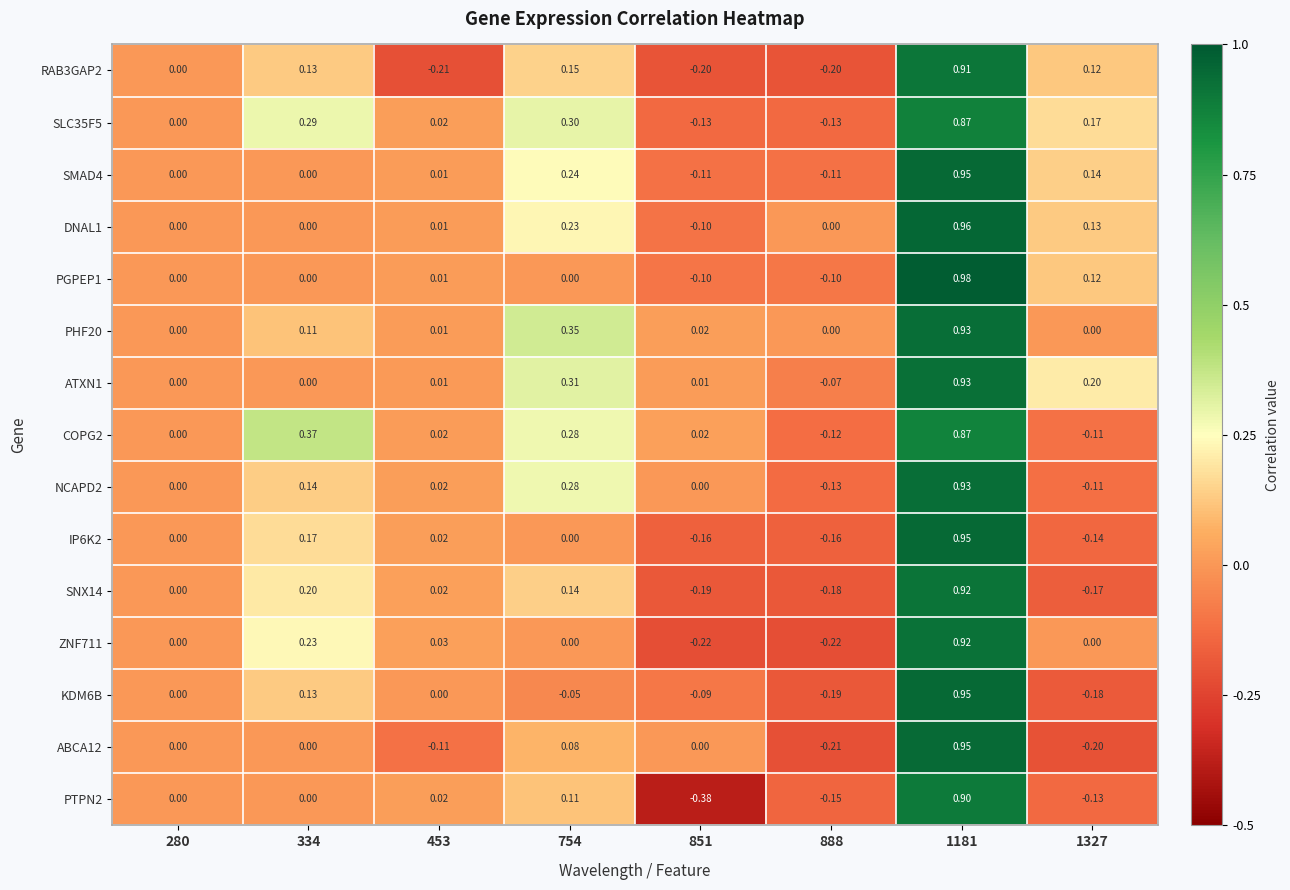

Reading left to right, extract all data points from this chart.

RAB3GAP2: 280=0.0	334=0.1	453=-0.2	754=0.1	851=-0.2	888=-0.2	1181=0.9	1327=0.1
SLC35F5: 280=0.0	334=0.3	453=0.0	754=0.3	851=-0.1	888=-0.1	1181=0.9	1327=0.2
SMAD4: 280=0.0	334=0.0	453=0.0	754=0.2	851=-0.1	888=-0.1	1181=0.9	1327=0.1
DNAL1: 280=0.0	334=0.0	453=0.0	754=0.2	851=-0.1	888=0.0	1181=1.0	1327=0.1
PGPEP1: 280=0.0	334=0.0	453=0.0	754=0.0	851=-0.1	888=-0.1	1181=1.0	1327=0.1
PHF20: 280=0.0	334=0.1	453=0.0	754=0.3	851=0.0	888=0.0	1181=0.9	1327=0.0
ATXN1: 280=0.0	334=0.0	453=0.0	754=0.3	851=0.0	888=-0.1	1181=0.9	1327=0.2
COPG2: 280=0.0	334=0.4	453=0.0	754=0.3	851=0.0	888=-0.1	1181=0.9	1327=-0.1
NCAPD2: 280=0.0	334=0.1	453=0.0	754=0.3	851=0.0	888=-0.1	1181=0.9	1327=-0.1
IP6K2: 280=0.0	334=0.2	453=0.0	754=0.0	851=-0.2	888=-0.2	1181=0.9	1327=-0.1
SNX14: 280=0.0	334=0.2	453=0.0	754=0.1	851=-0.2	888=-0.2	1181=0.9	1327=-0.2
ZNF711: 280=0.0	334=0.2	453=0.0	754=0.0	851=-0.2	888=-0.2	1181=0.9	1327=0.0
KDM6B: 280=0.0	334=0.1	453=0.0	754=-0.1	851=-0.1	888=-0.2	1181=0.9	1327=-0.2
ABCA12: 280=0.0	334=0.0	453=-0.1	754=0.1	851=0.0	888=-0.2	1181=0.9	1327=-0.2
PTPN2: 280=0.0	334=0.0	453=0.0	754=0.1	851=-0.4	888=-0.1	1181=0.9	1327=-0.1